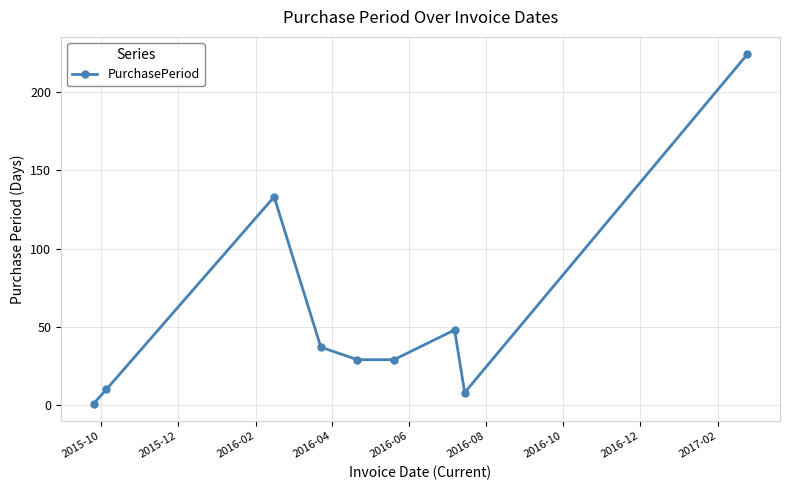

True or false: the data has more than 2 interior local peaks.

False